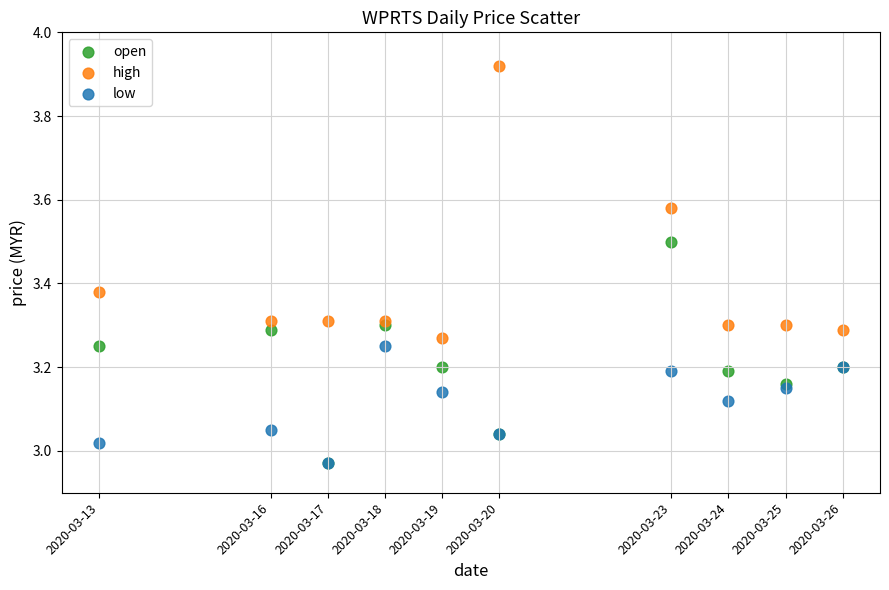

What are all the series names shown in the legend?

open, high, low